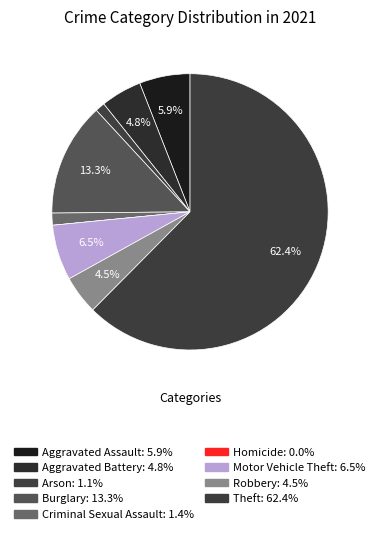

What is the majority slice?

Theft